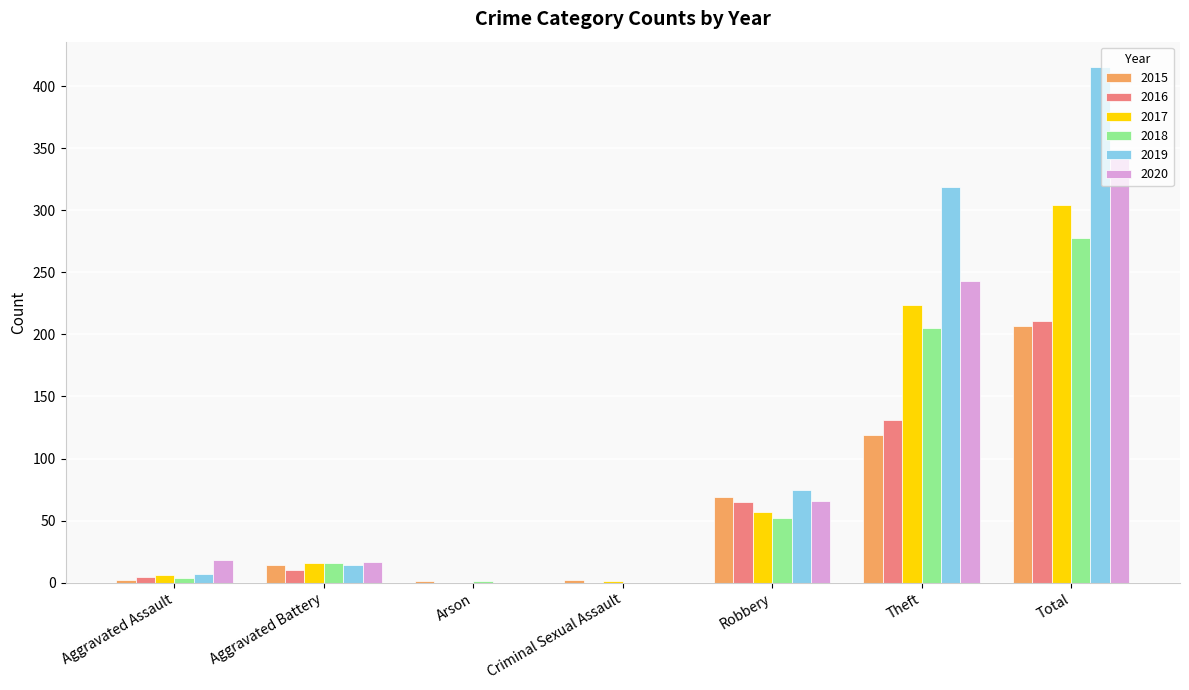

Does the chart contain stacked bars?

No